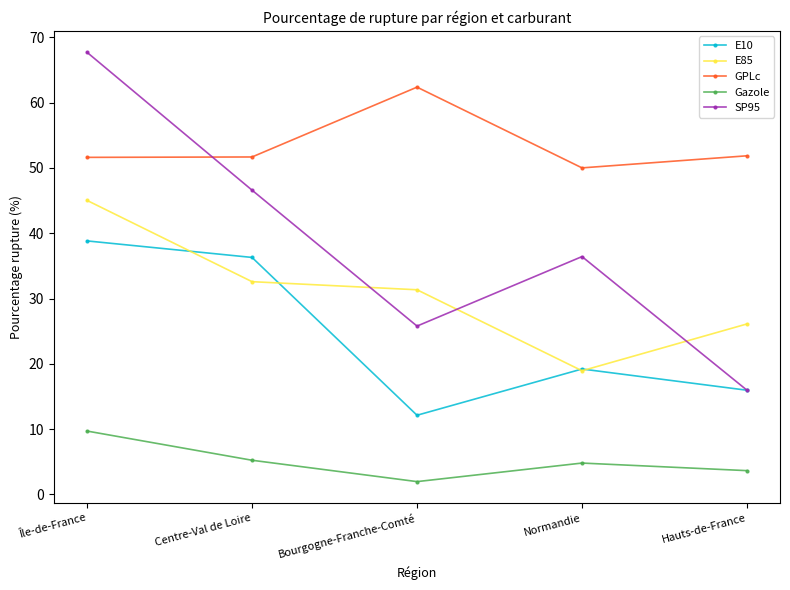

At how many categories does at least one series exceed 28?

5